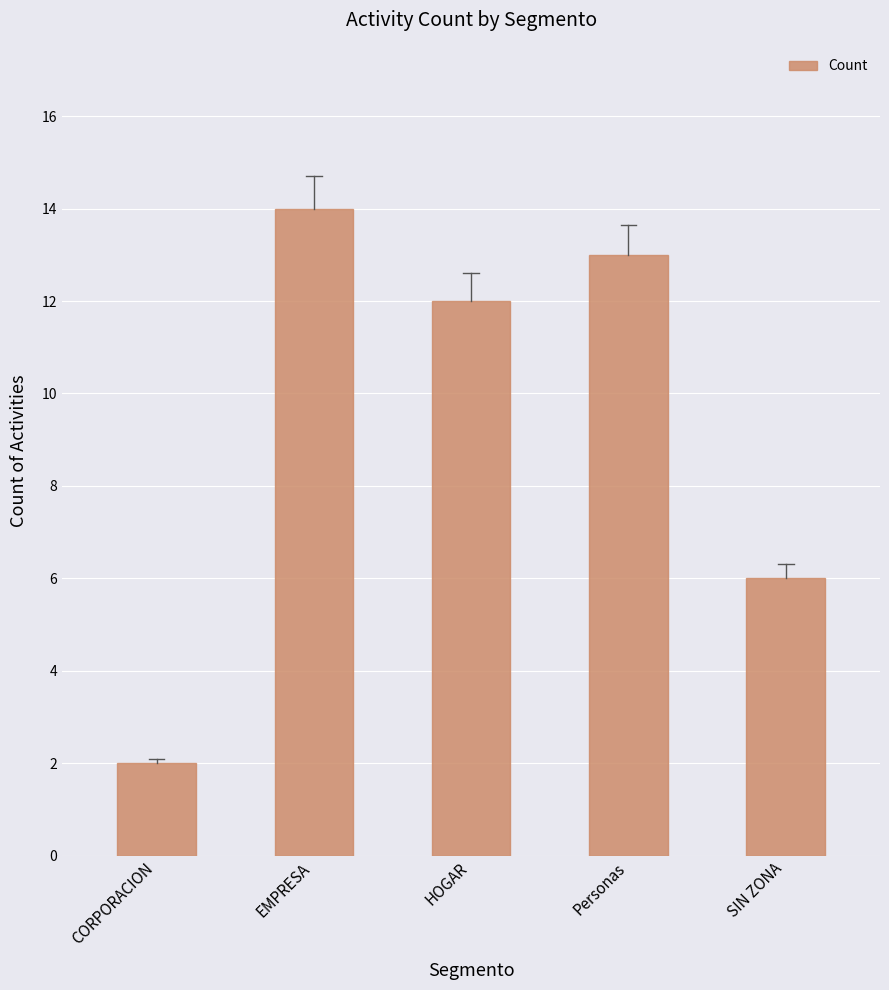

Approximately how many times larger is the value at EMPRESA compared to Personas?

1.1